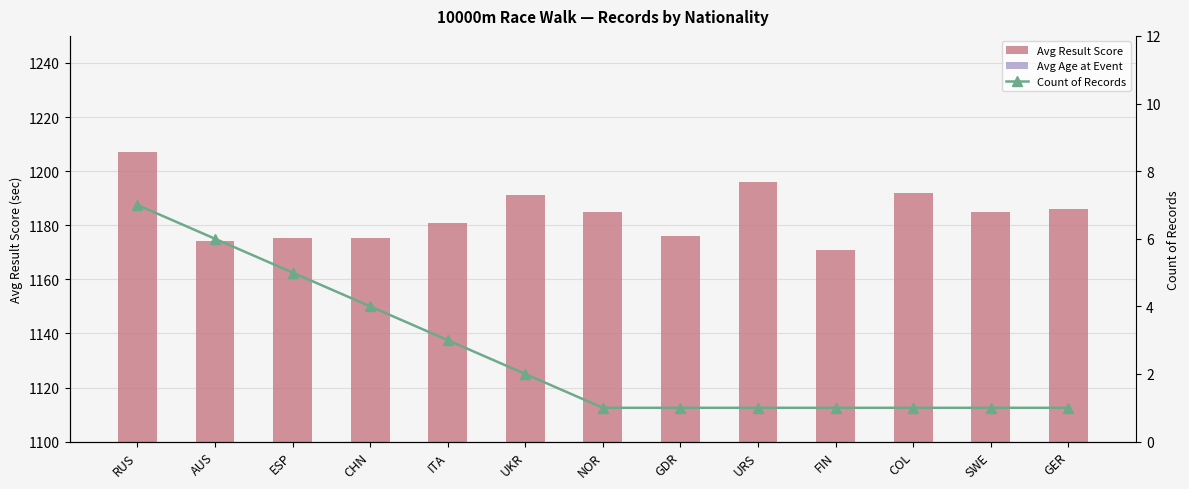

Between ITA and SWE, which is larger?

SWE